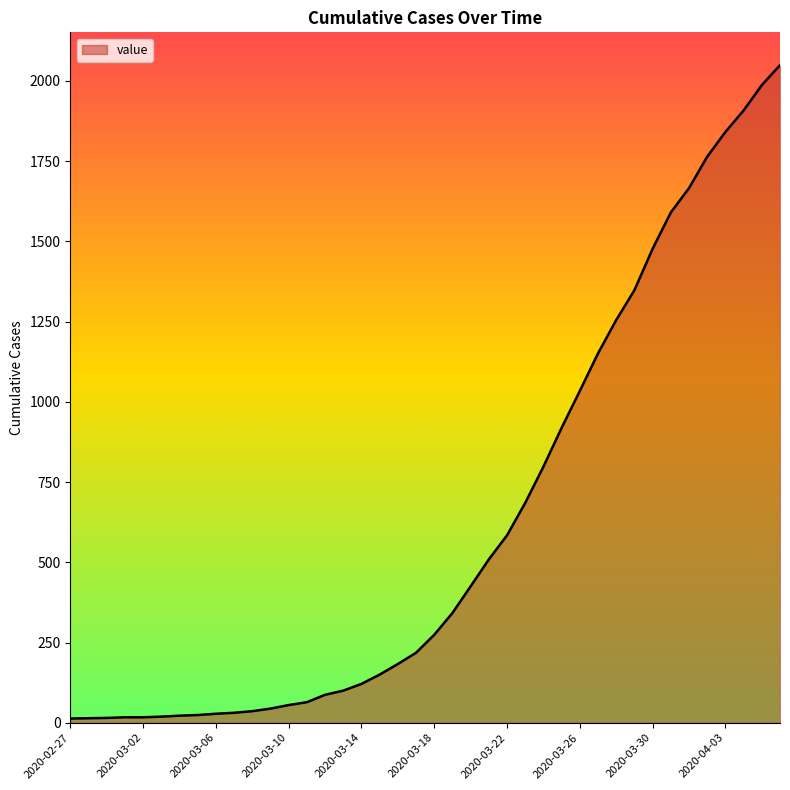

What is the difference between the maximum and minimum values?

2036